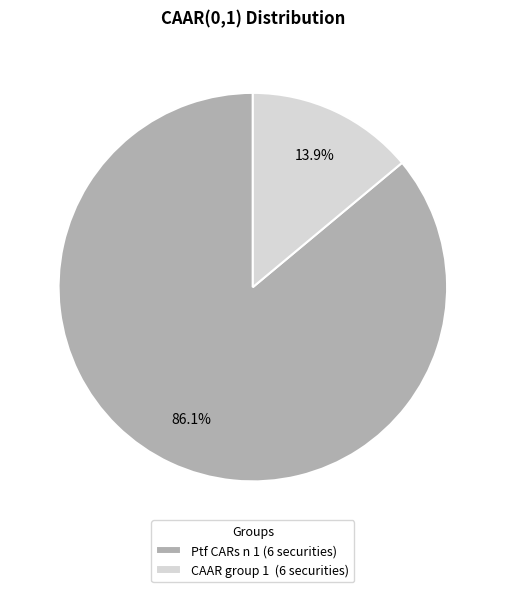

Rank the categories by value from lowest to highest.

CAAR group 1 (6 securities), Ptf CARs n 1 (6 securities)